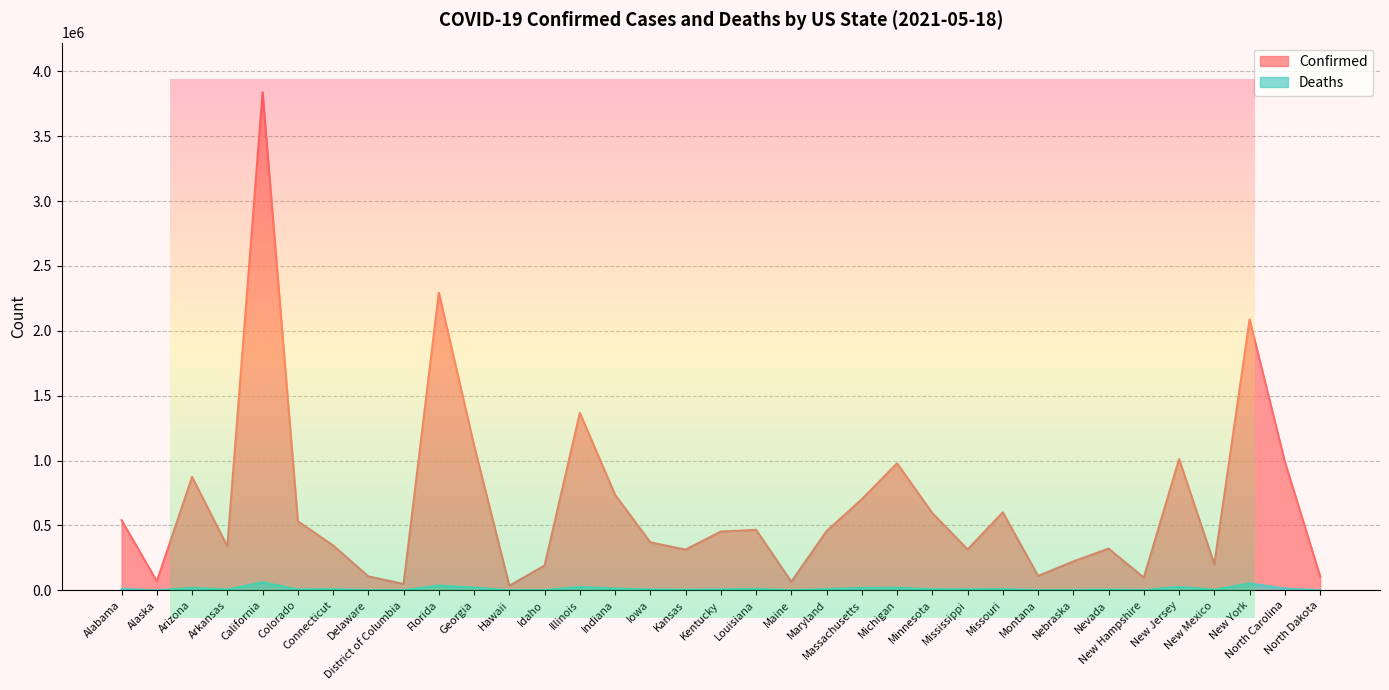

What is the label of the 25th point from the right?

Georgia